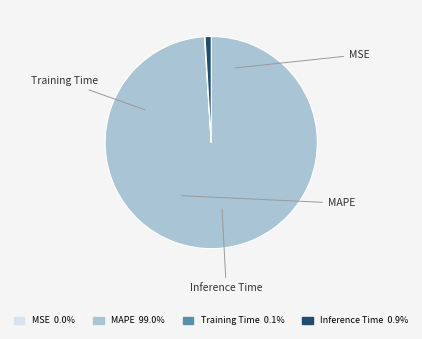

Rank the categories by value from lowest to highest.

MSE, Training Time, Inference Time, MAPE